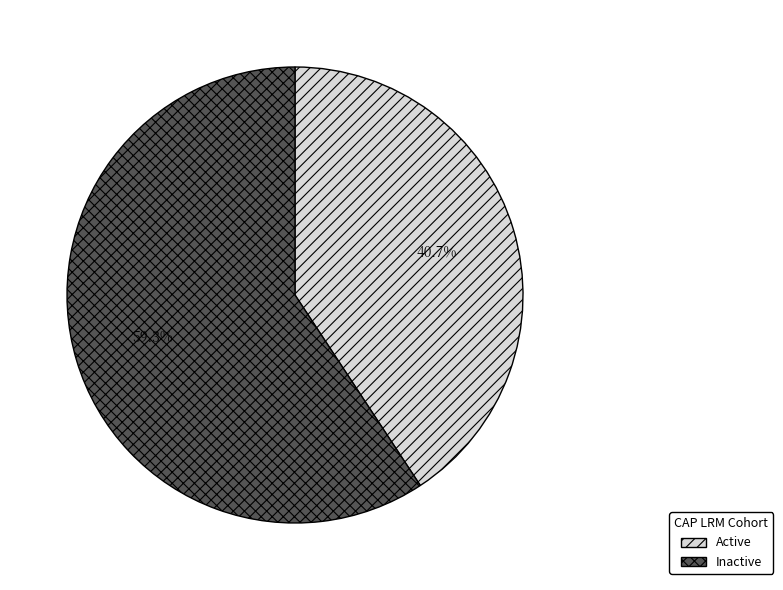

True or false: Active accounts for 26% of the total.

False